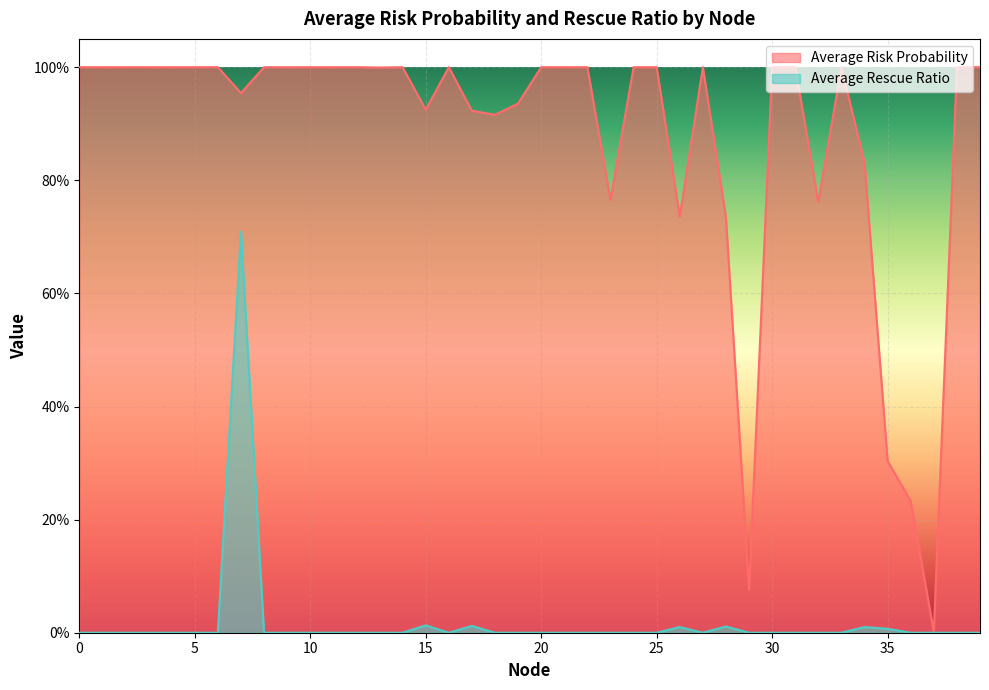

At how many categories does at least one series exceed 0?

40